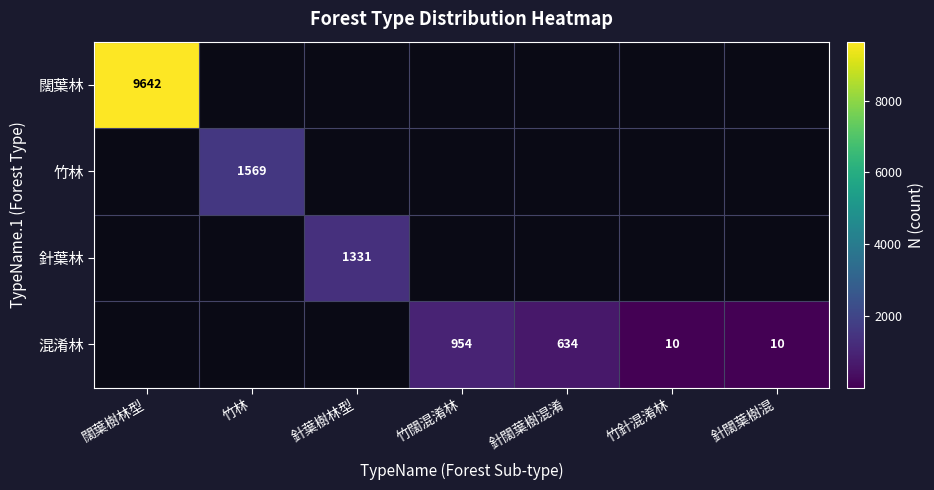

The value of 混淆林 at 針闊葉樹混淆 is 634. True or false?

True